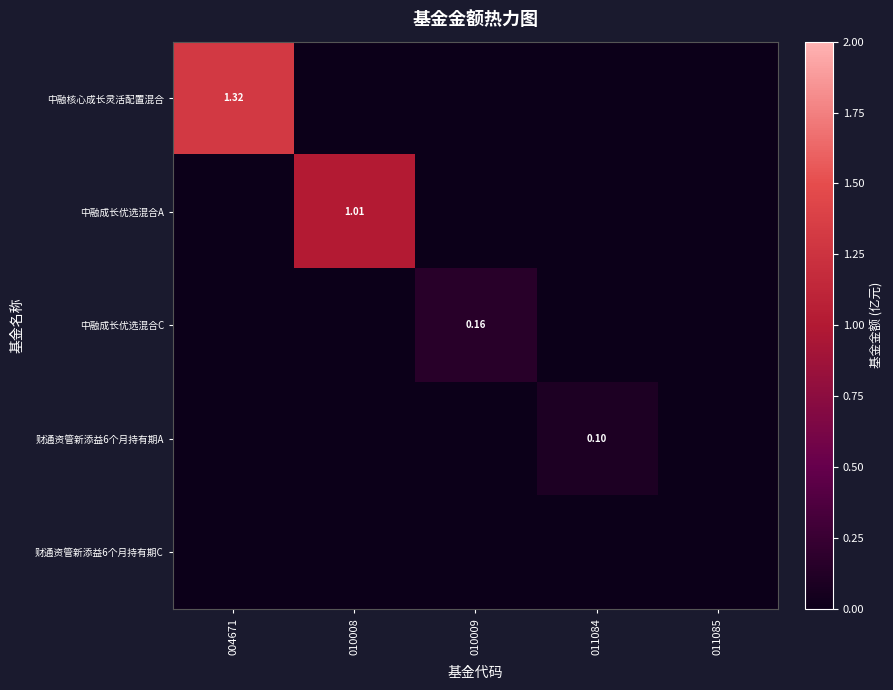

Rank the series at 011085 from highest to lowest value.

中融核心成长灵活配置混合, 中融成长优选混合A, 中融成长优选混合C, 财通资管新添益6个月持有期A, 财通资管新添益6个月持有期C